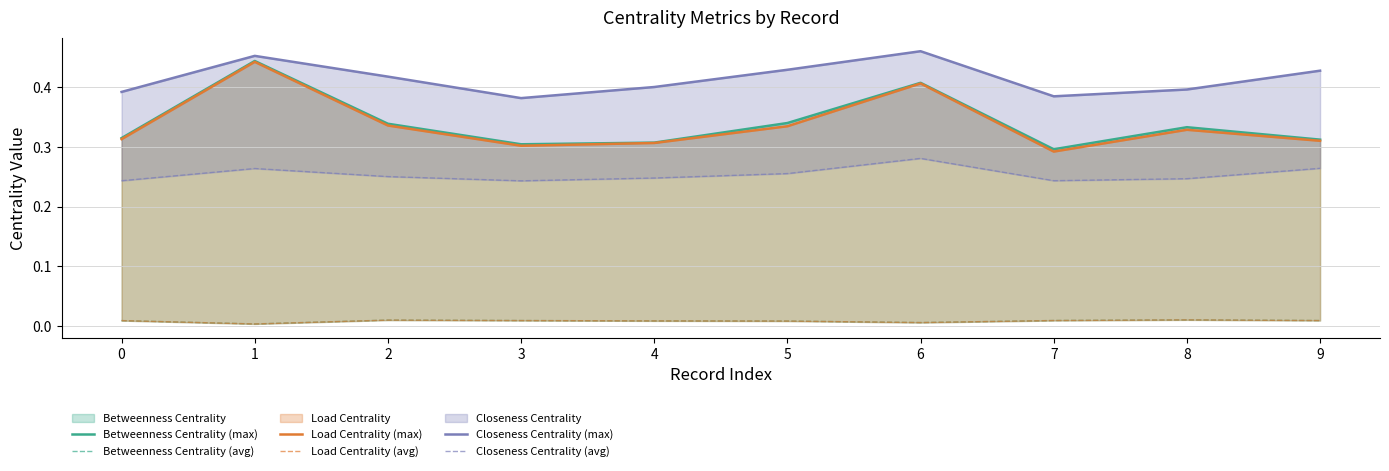

What is the difference between the maximum and second lowest values in the Closeness Centrality (max) series?

0.1